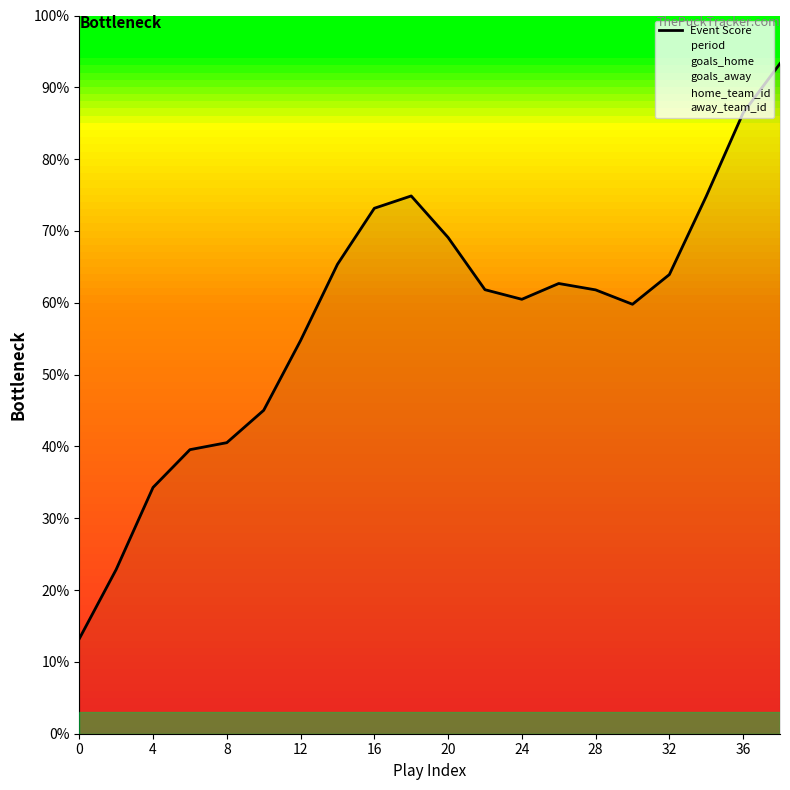

What is the minimum value for Event Score?

13.2